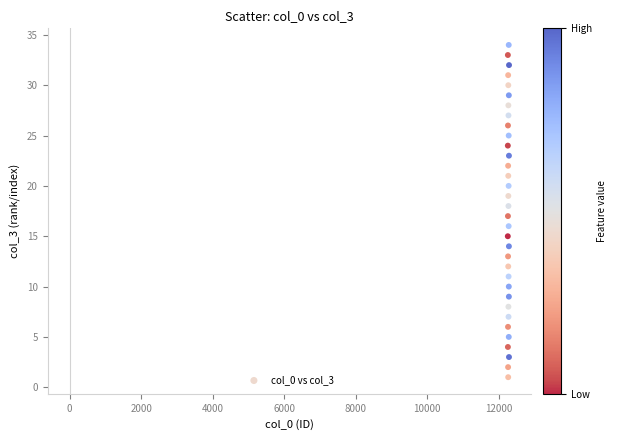

What is the range of Y values (max minus min)?

33